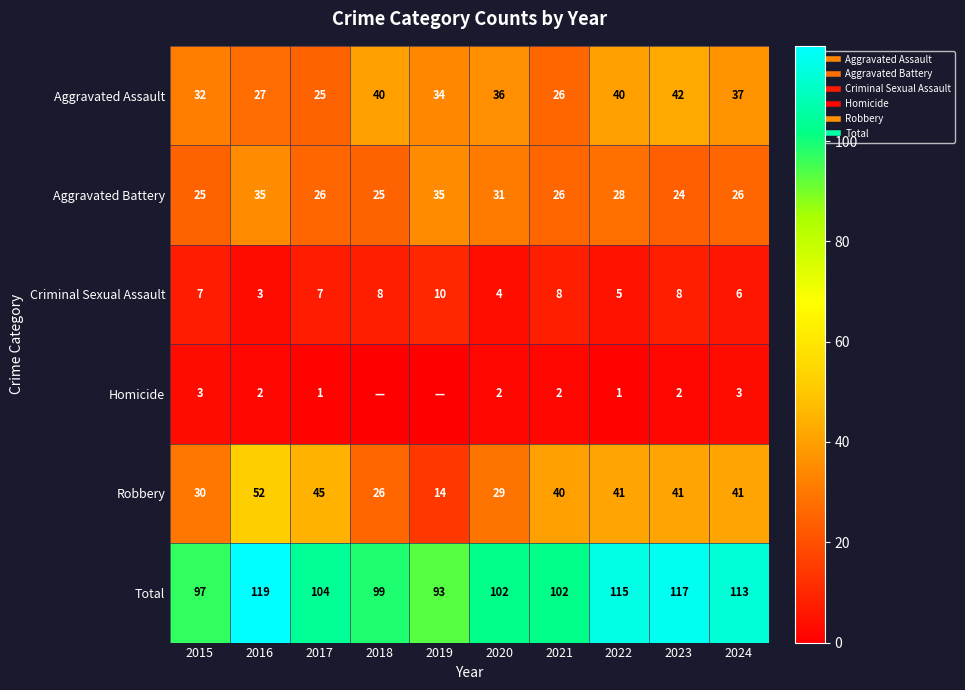

What is the difference between the maximum and minimum values in the Criminal Sexual Assault series?

7